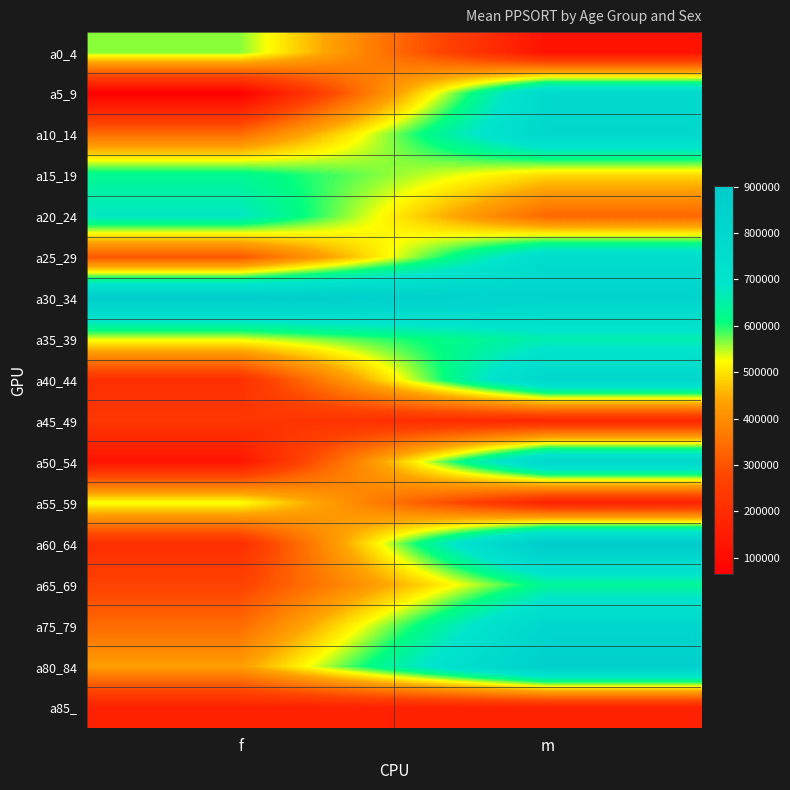

How many categories are shown in the chart?

2